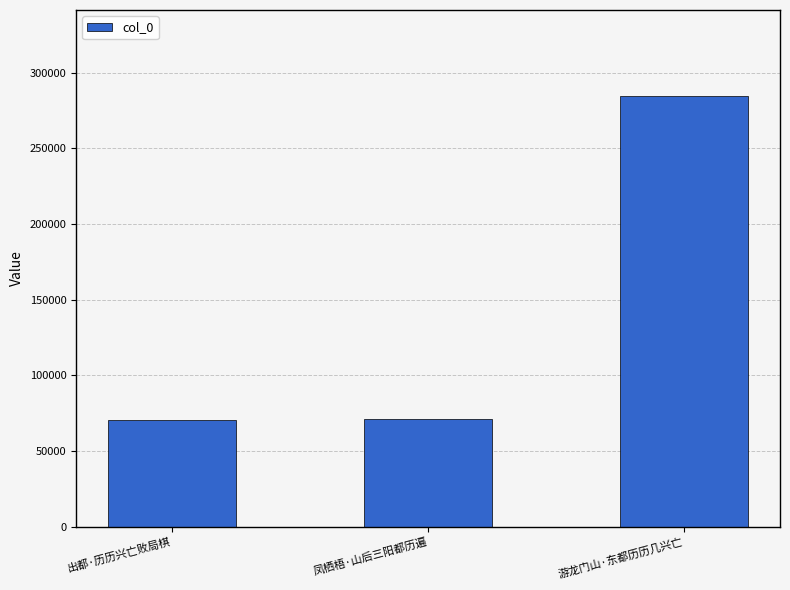

What is the greatest value displayed?

284522